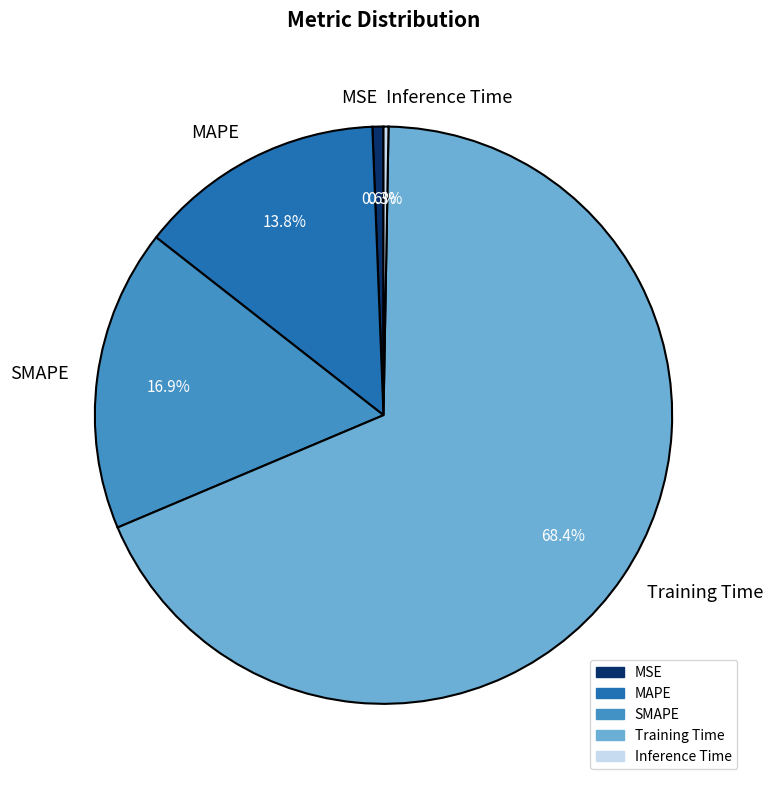

Which slice is the largest?

Training Time